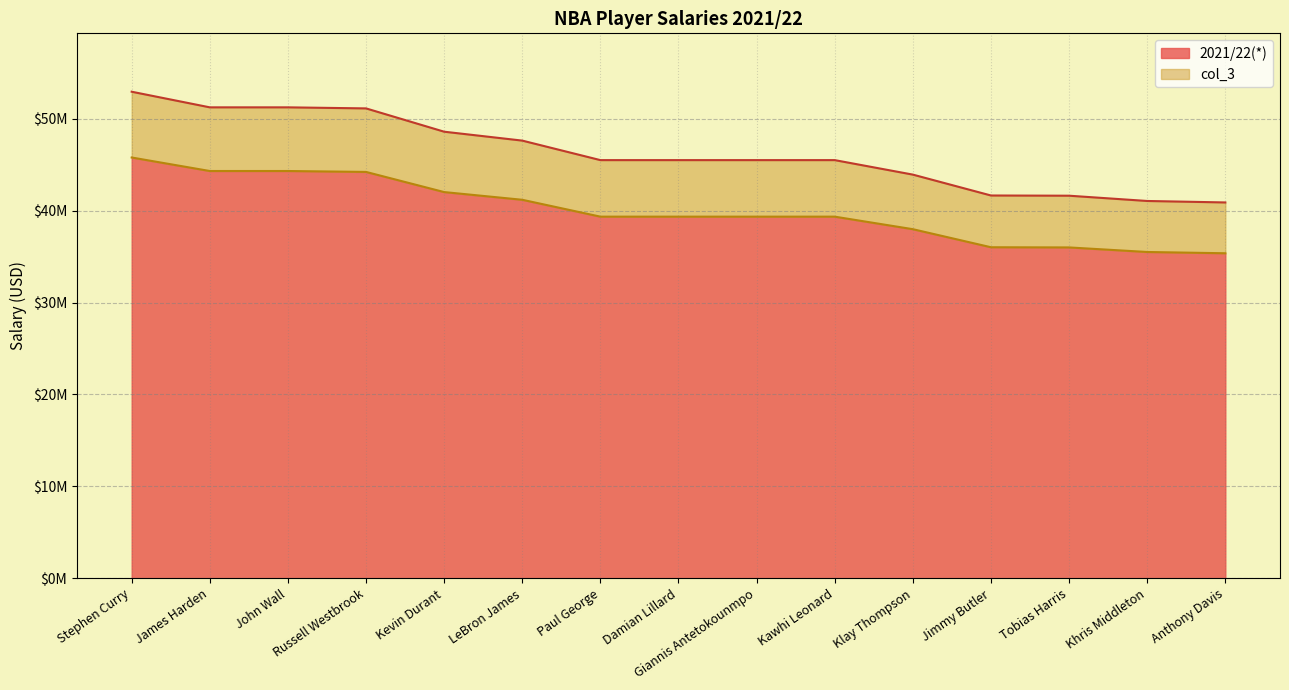

Count the number of data series in this chart.

2